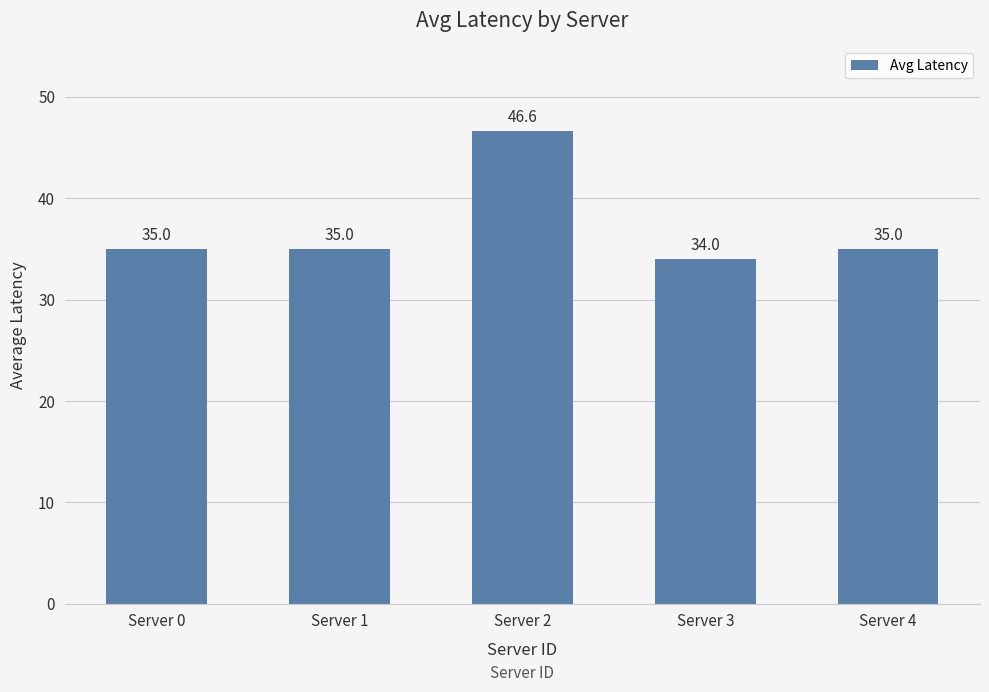

What is the value of the 4th bar from the left?

34.0